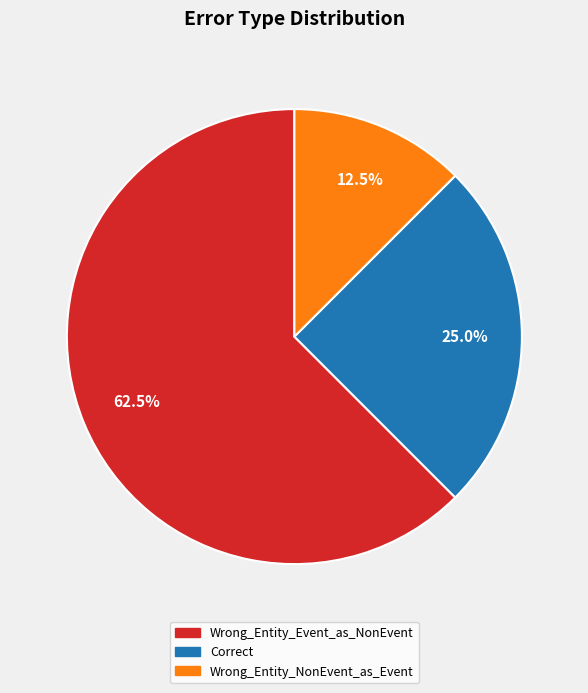

To the nearest percent, what is the combined percentage of Correct and Wrong_Entity_NonEvent_as_Event?

38%